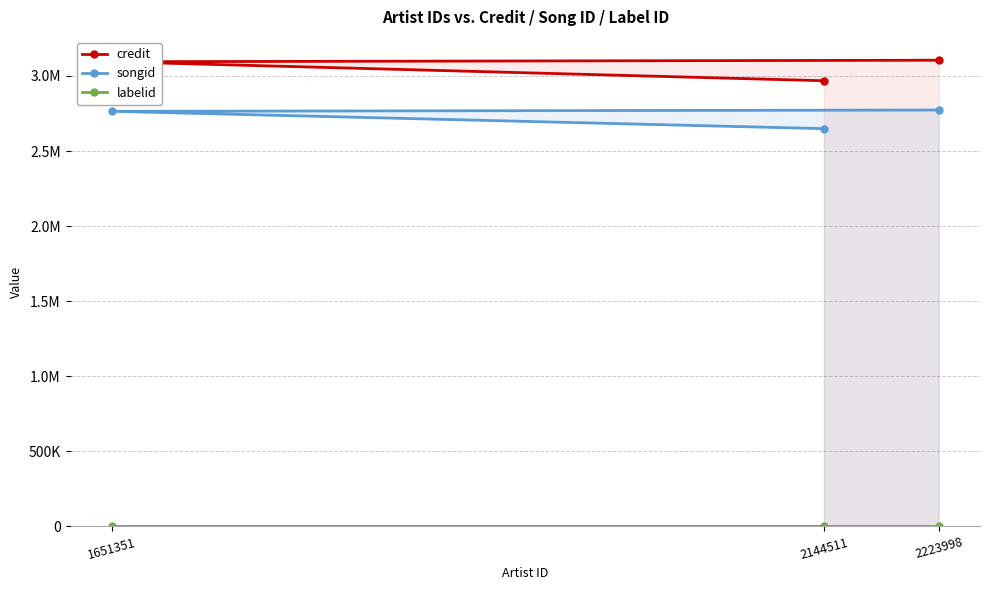

What is the sum of all labelid values?

9801